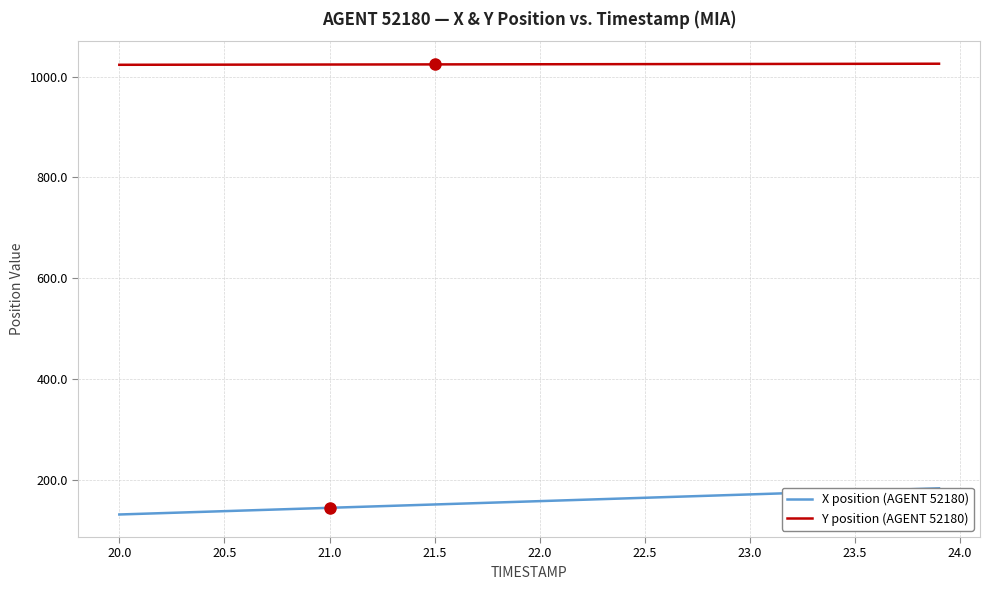

Is it true that Y position (AGENT 52180) equals 1024.9 at 23.0?

True